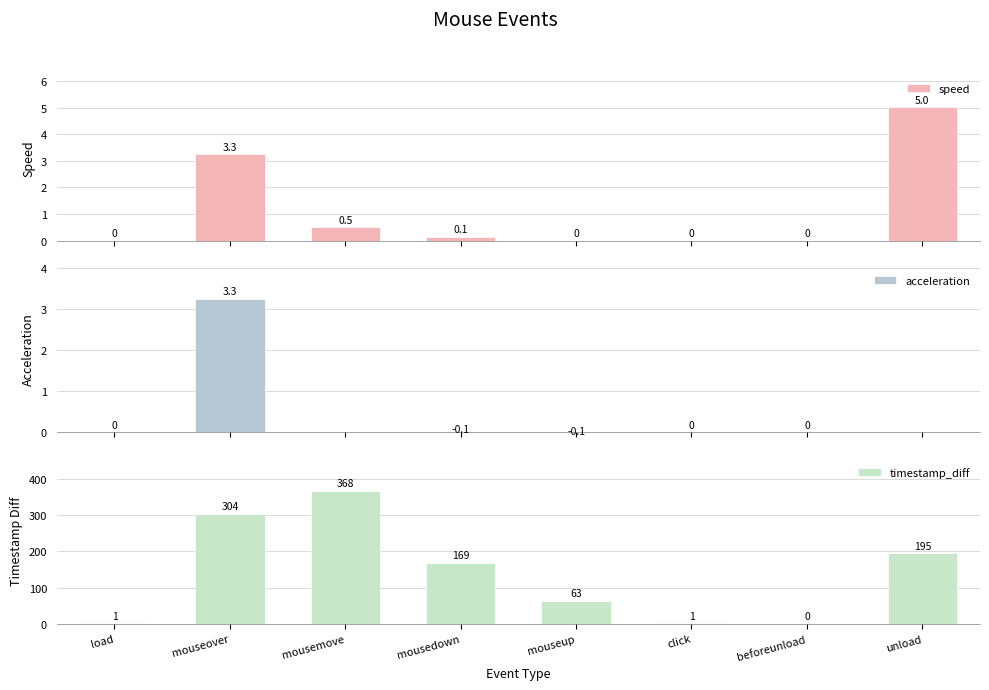

Reading right to left, transcribe all the data shown in this chart.

speed: unload=5.0	beforeunload=0.0	click=0.0	mouseup=0.0	mousedown=0.1	mousemove=0.5	mouseover=3.3	load=0.0
acceleration: unload=-1.1	beforeunload=0.0	click=0.0	mouseup=-0.1	mousedown=-0.1	mousemove=-2.7	mouseover=3.3	load=0.0
timestamp_diff: unload=195.0	beforeunload=0.0	click=1.0	mouseup=63.0	mousedown=169.0	mousemove=368.0	mouseover=304.0	load=1.0